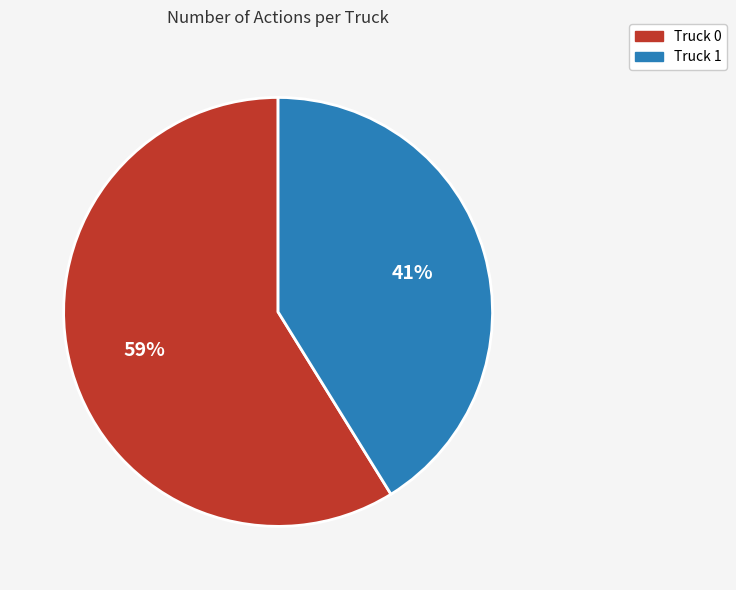

Rank the categories by value from lowest to highest.

Truck 1, Truck 0